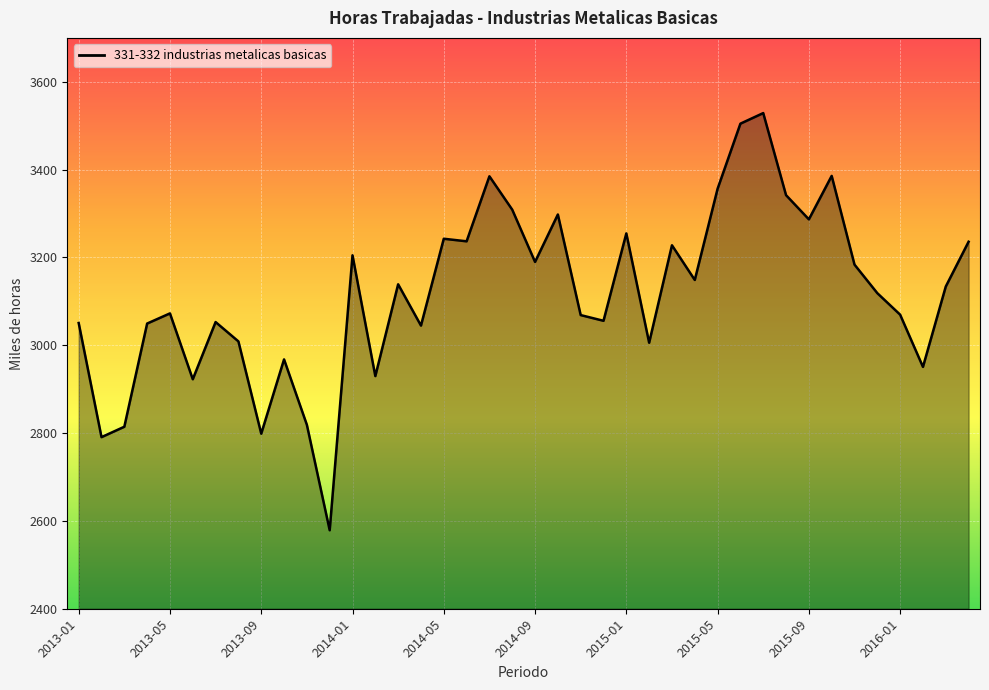

What is the difference between the maximum and minimum values?

950.0